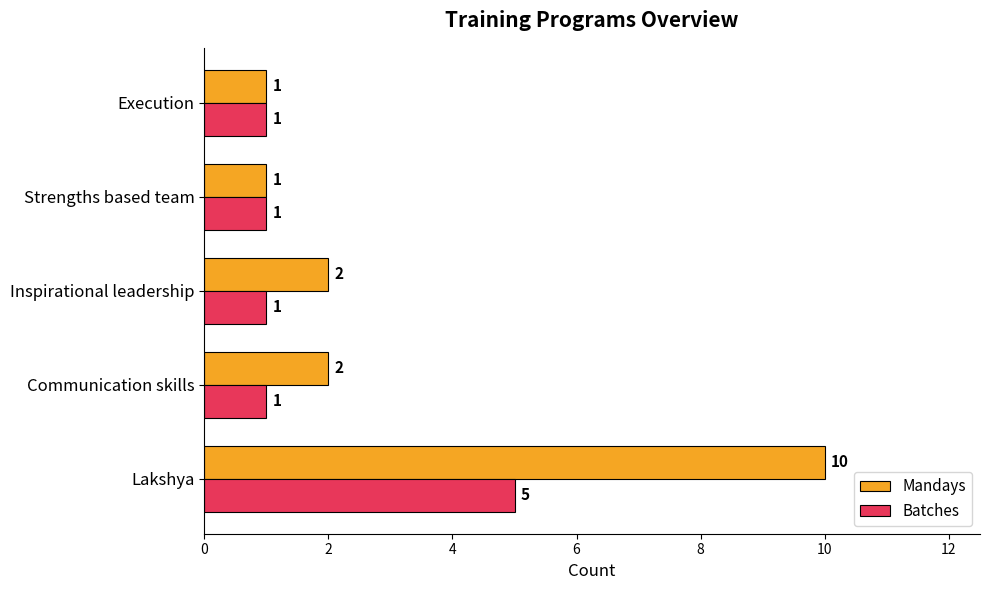

Which series has the largest total across all categories?

Mandays